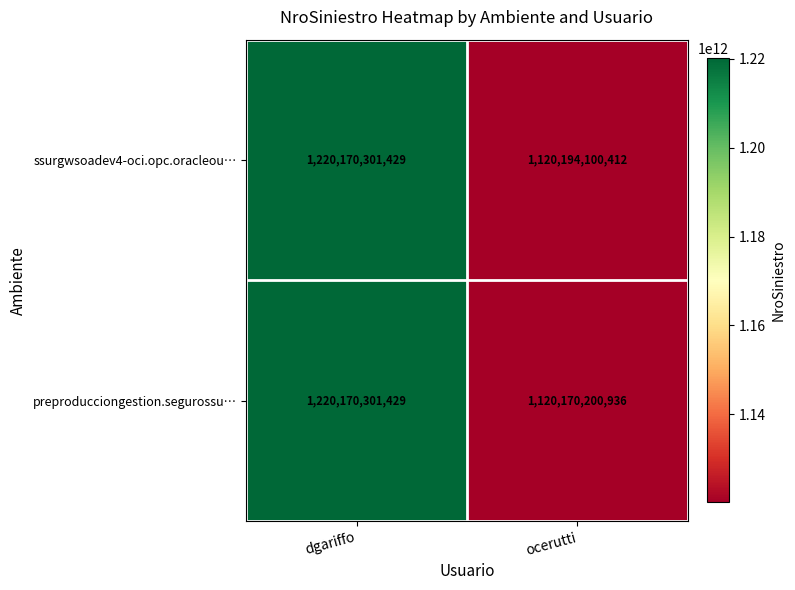

Between dgariffo and ocerutti, which series saw the biggest shift?

preproducciongestion.segurossu…